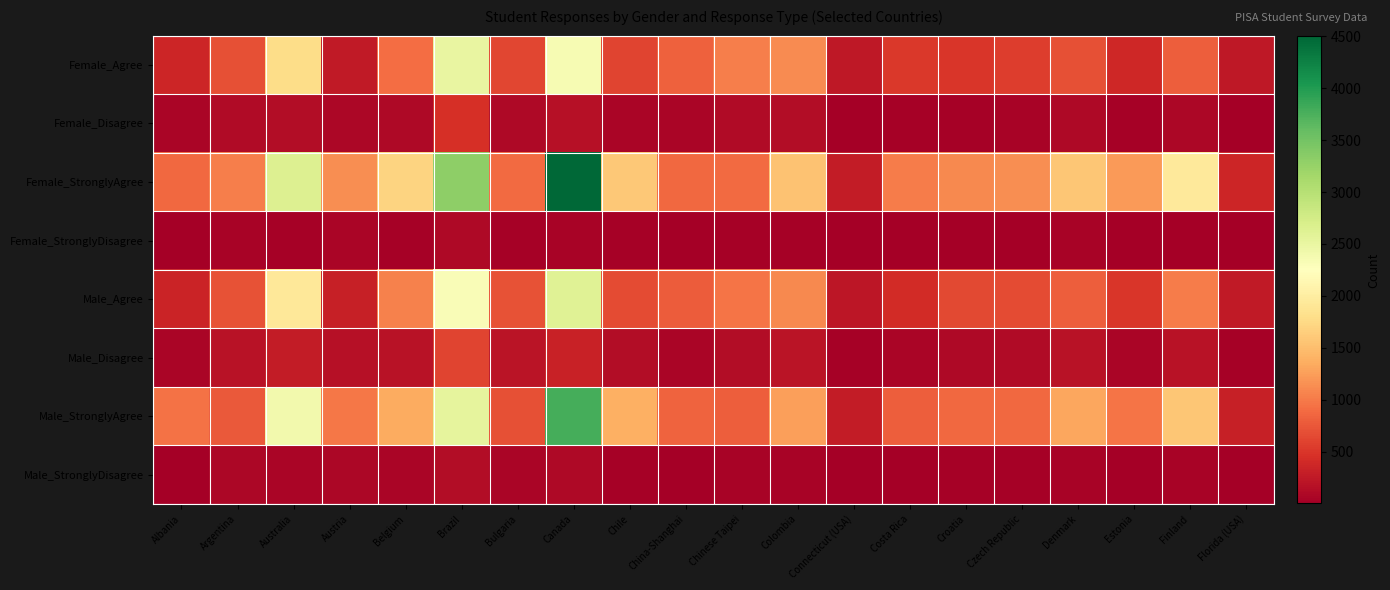

At Costa Rica, list the series in order from smallest to largest.

Female_StronglyDisagree, Male_StronglyDisagree, Female_Disagree, Male_Disagree, Male_Agree, Female_Agree, Male_StronglyAgree, Female_StronglyAgree